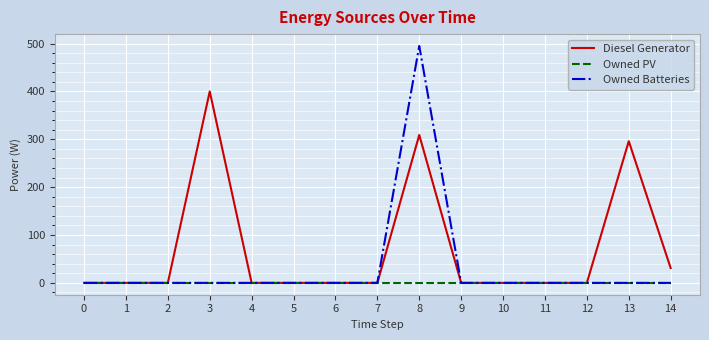

At which category is the sum across all series the highest?

8